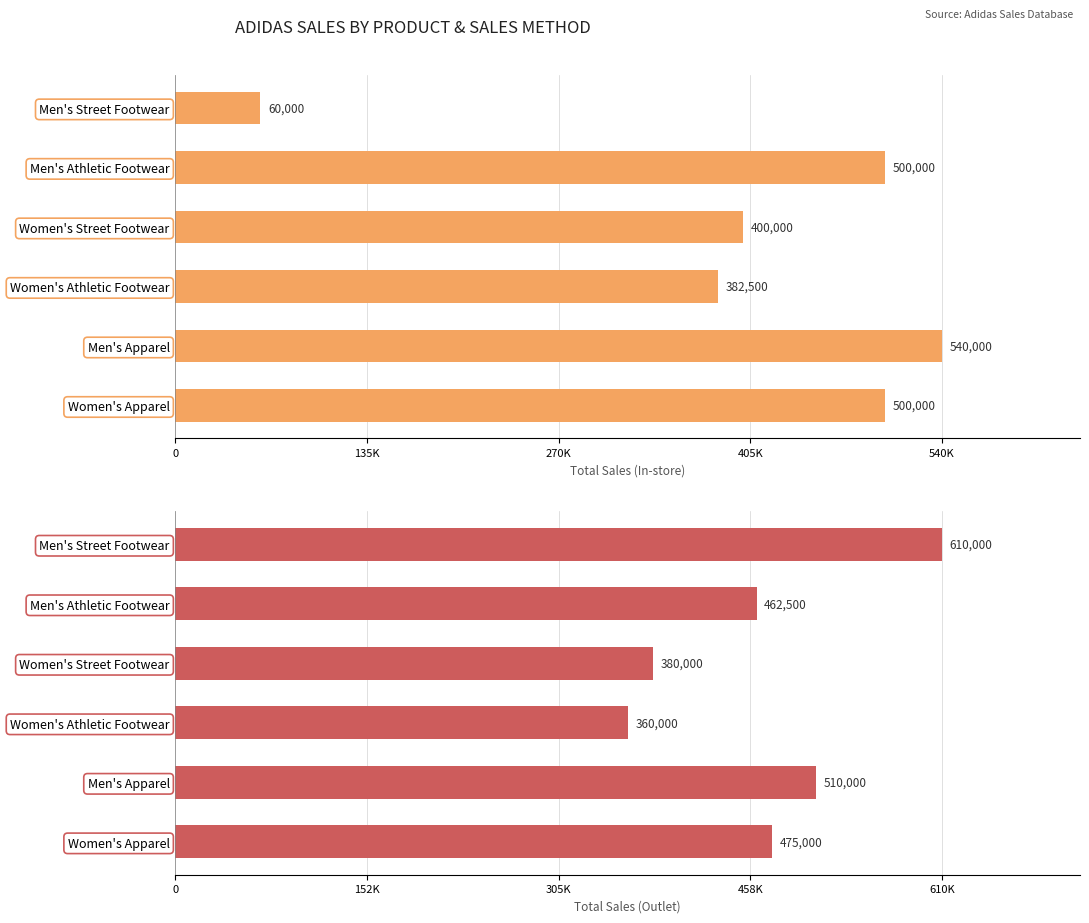

What is the sum of all Outlet values?

2797500